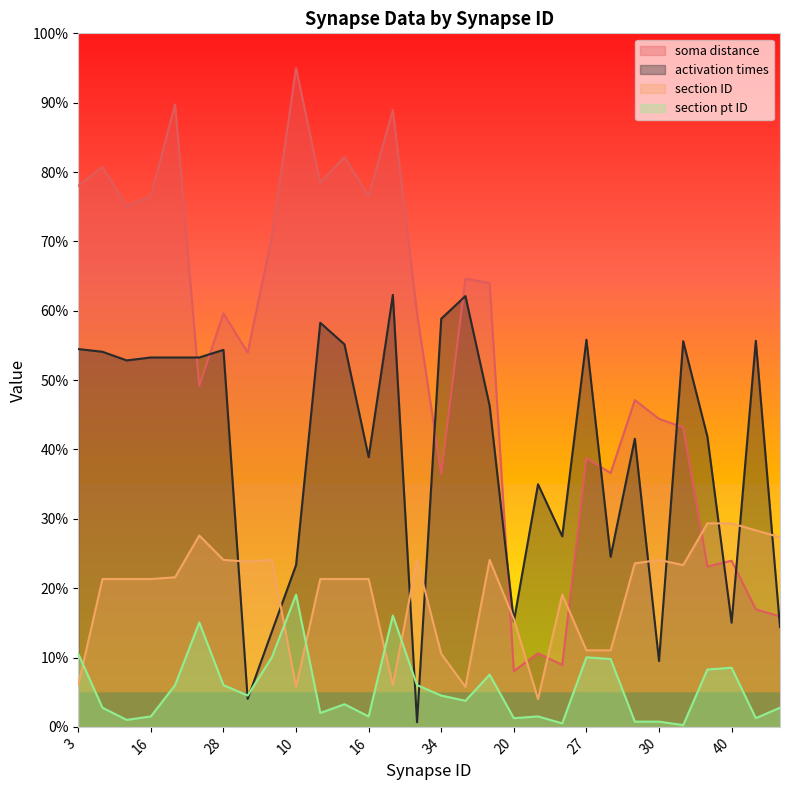

What are all the series names shown in the legend?

soma distance, activation times, section ID, section pt ID